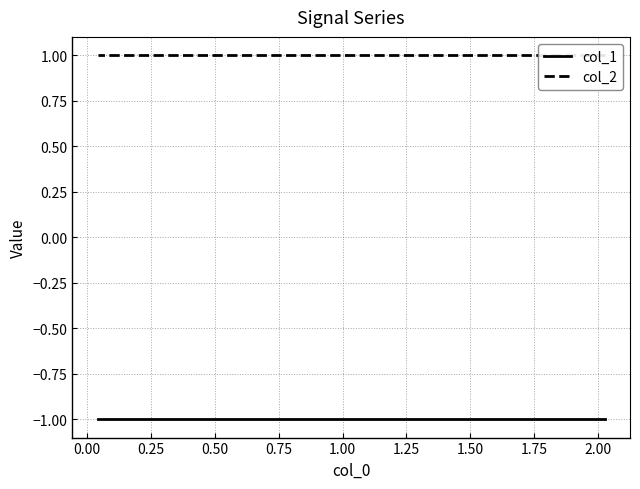

What value does the col_1 series have at 0.50?

-1